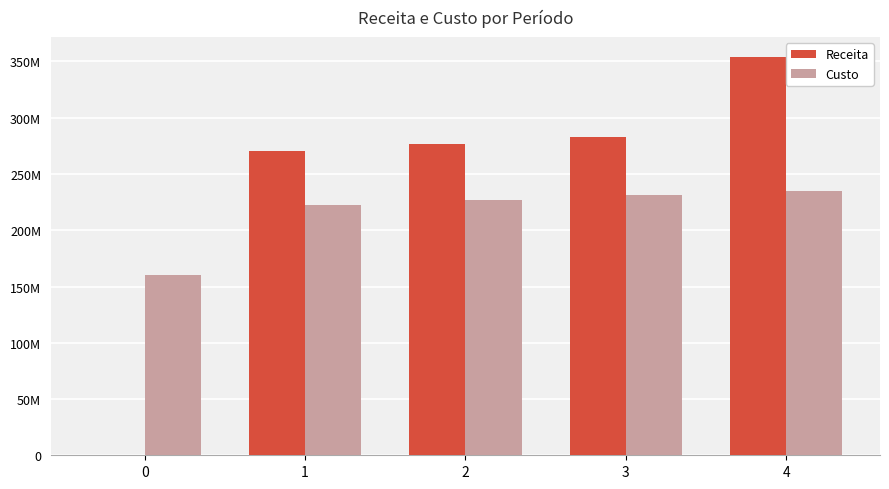

What are all the series names shown in the legend?

Receita, Custo